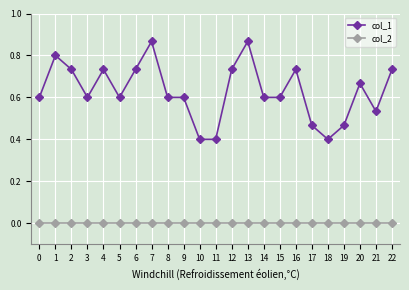

What is the lowest value of the col_1 series?

0.4